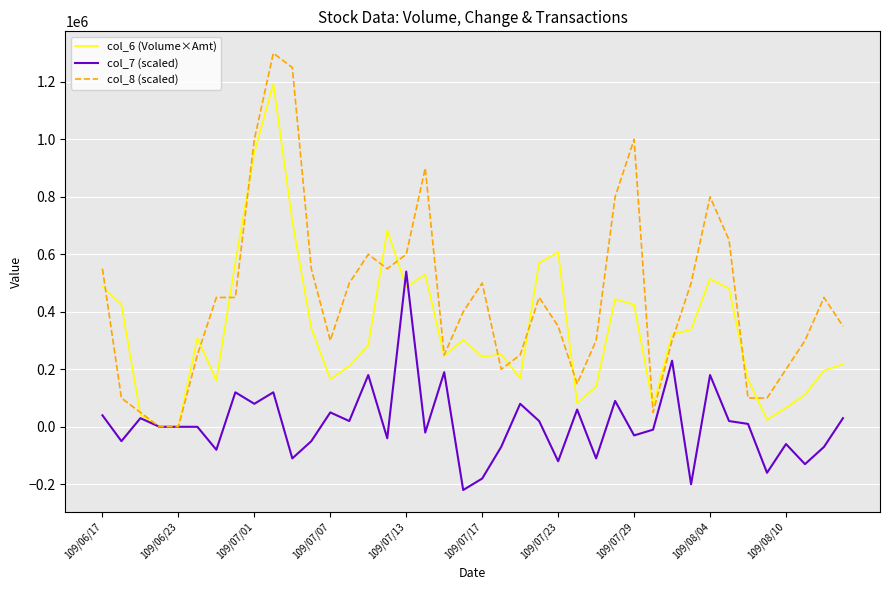

What is the smallest value displayed?

-220000